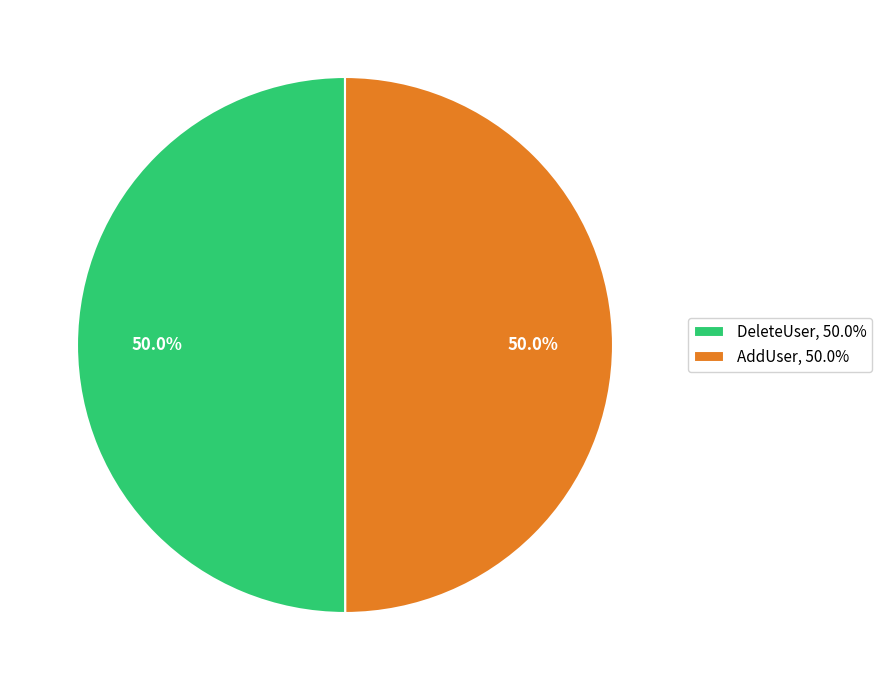

To the nearest percent, what is the combined percentage of AddUser and DeleteUser?

100%